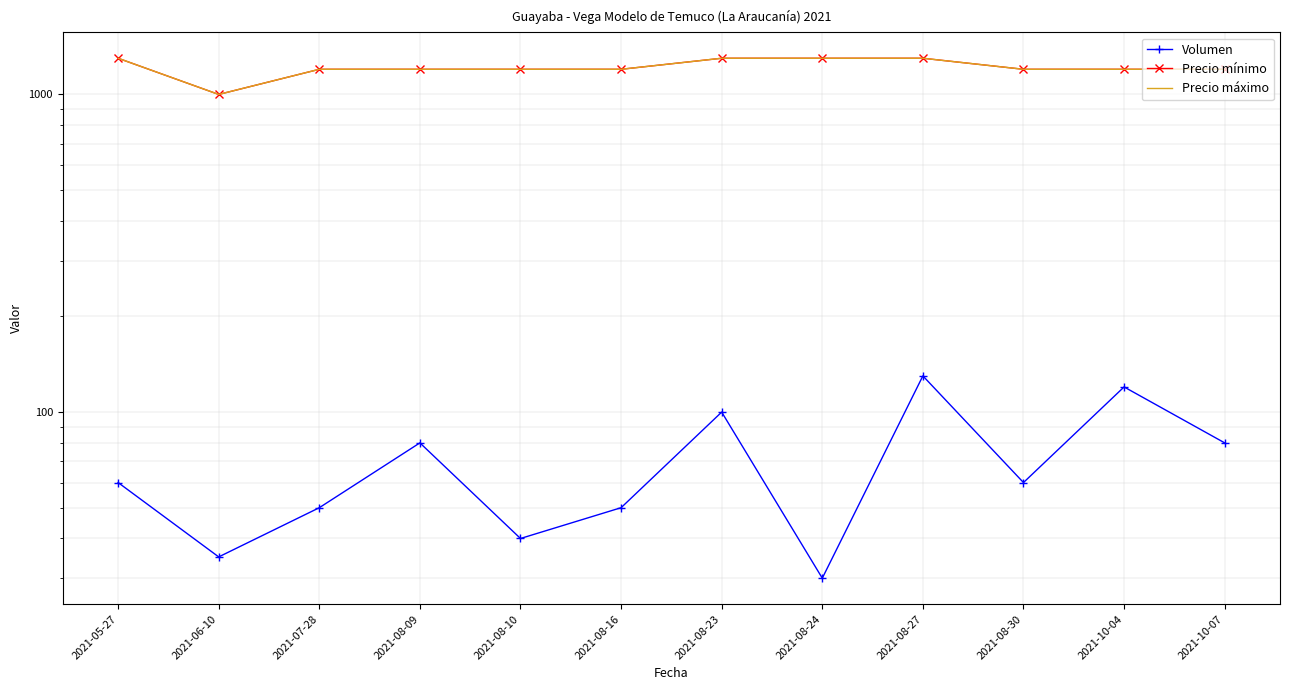

At which label does Volumen reach its peak?

2021-08-27